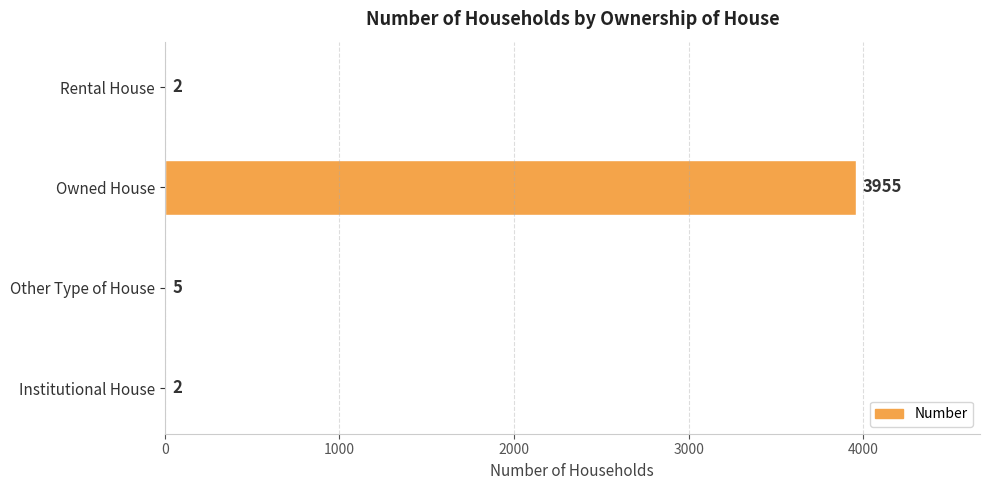

At which label is the value closest to 1978?

Other Type of House